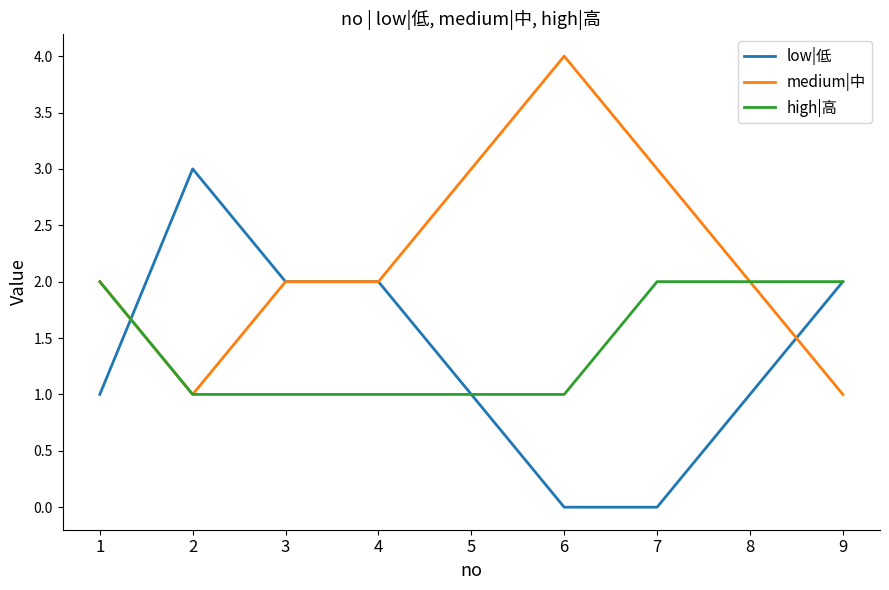

Rank the series by their maximum value, from highest to lowest.

medium|中, low|低, high|高